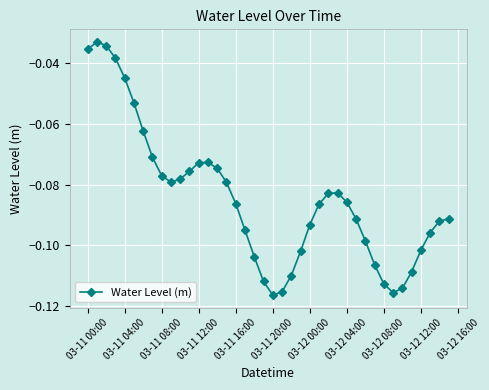

What is the sum of all values?

-3.4